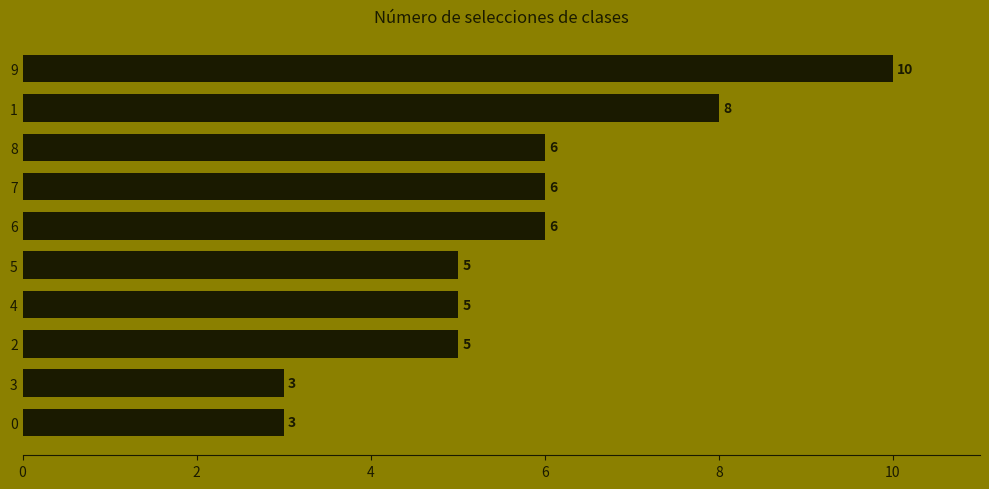

What is the sum of the values at 8 and 7?

12